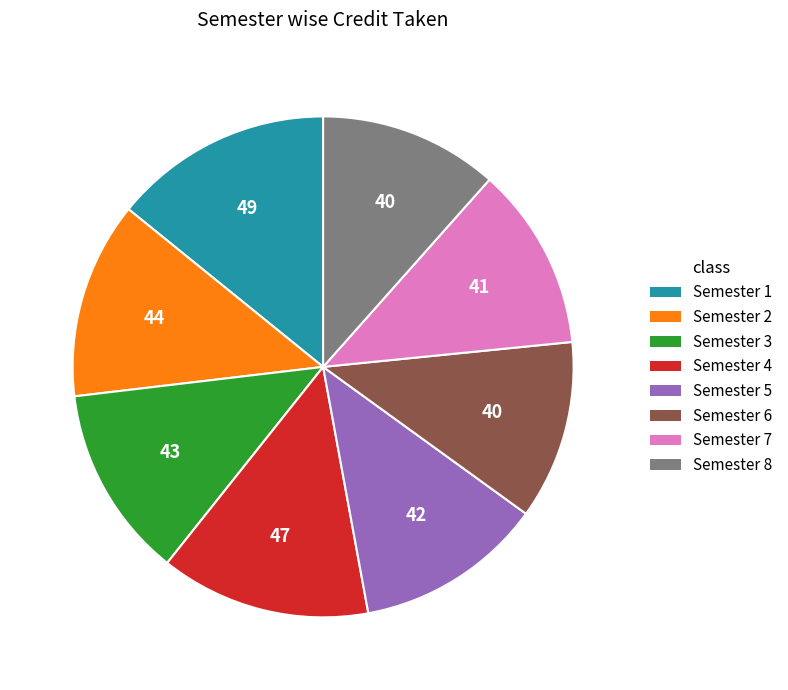

Which slice is the largest?

Semester 1